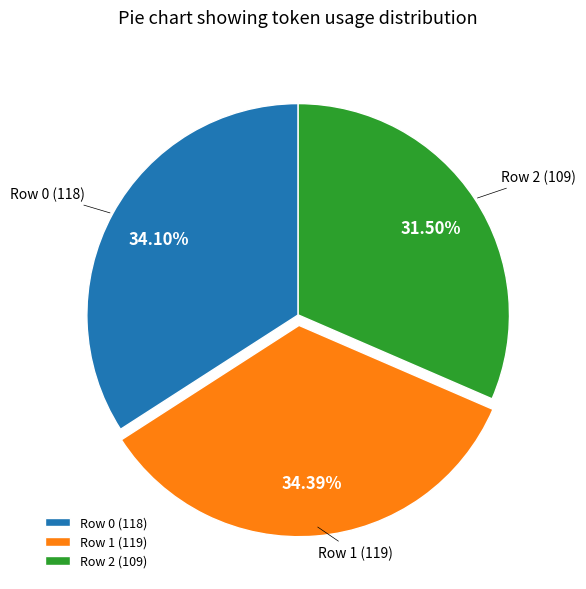

Does any single category account for the majority?

No